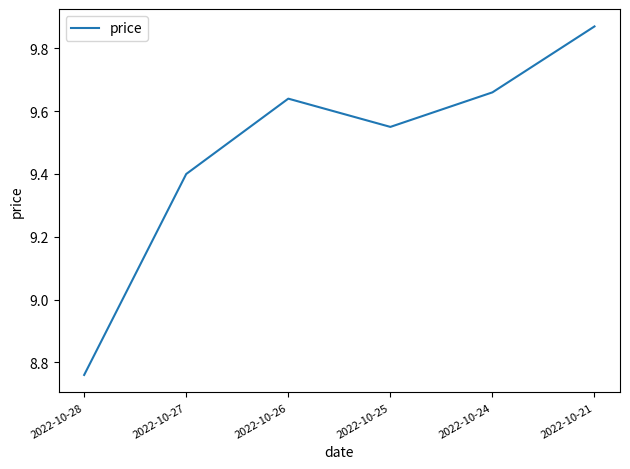

Rank the categories by value from lowest to highest.

2022-10-28, 2022-10-27, 2022-10-25, 2022-10-26, 2022-10-24, 2022-10-21